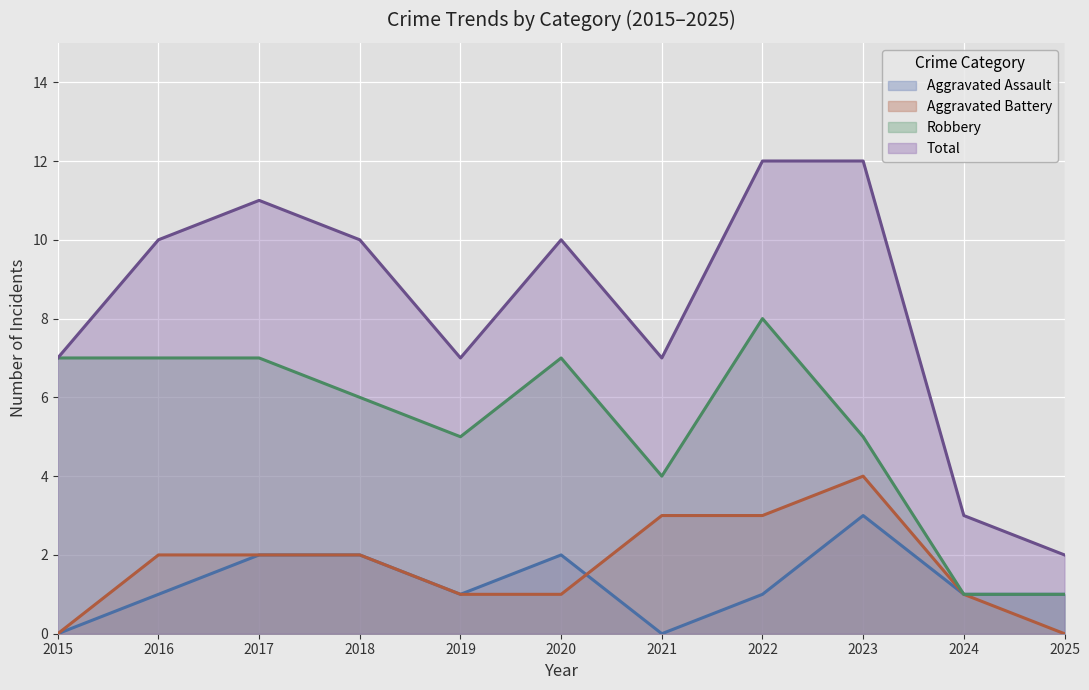

True or false: Total and Aggravated Assault intersect in this chart.

False